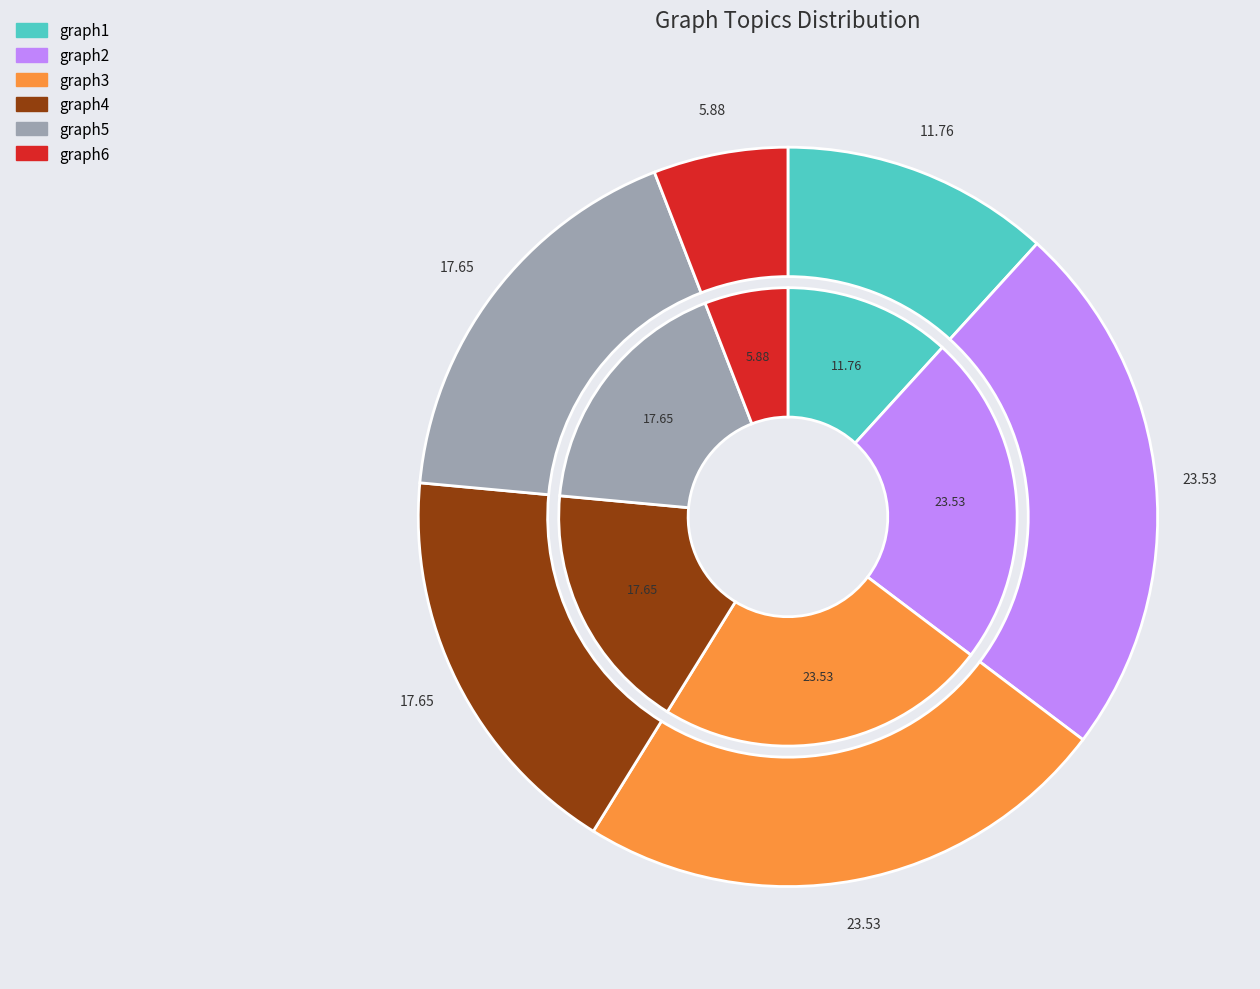

True or false: graph3 accounts for 31% of the total.

False